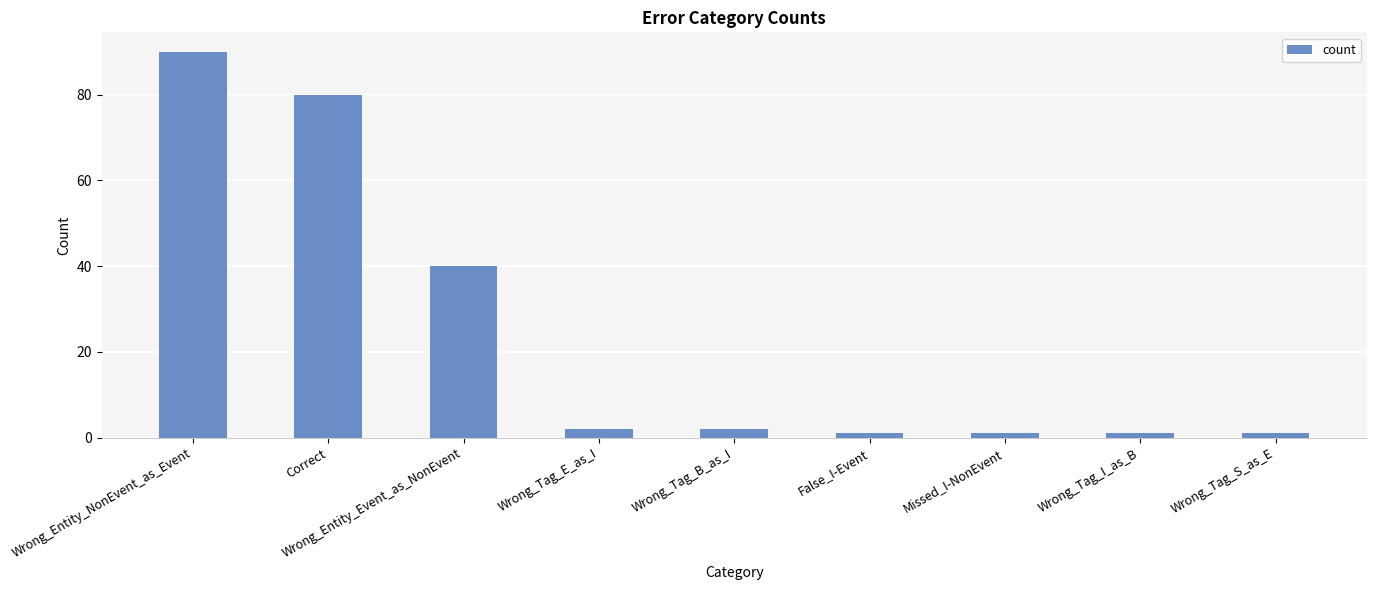

True or false: the data shows 71 at Wrong_Entity_Event_as_NonEvent.

False